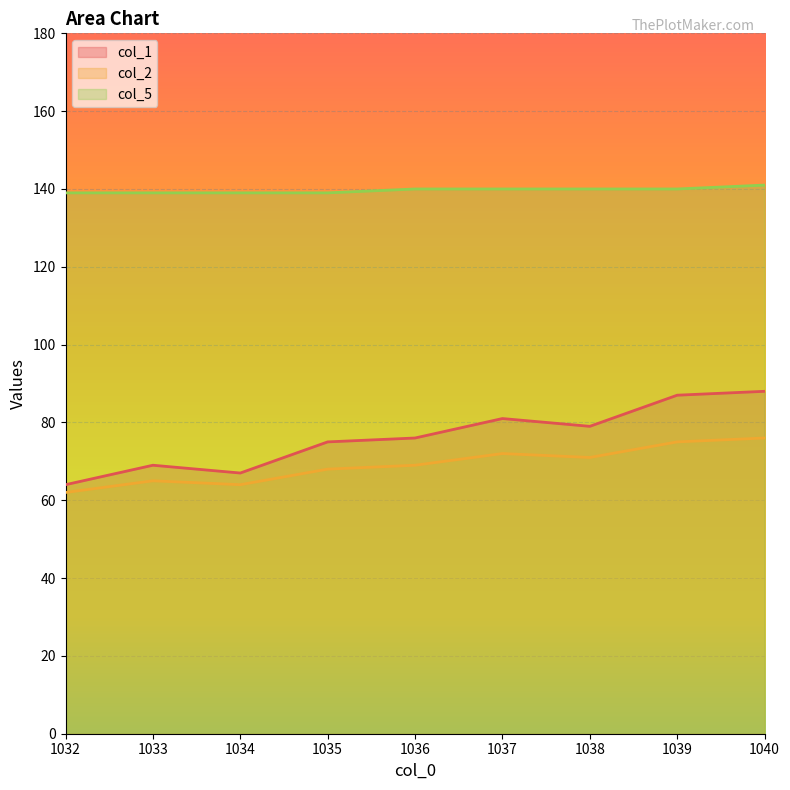

What is the total value across all series at 1036?

285